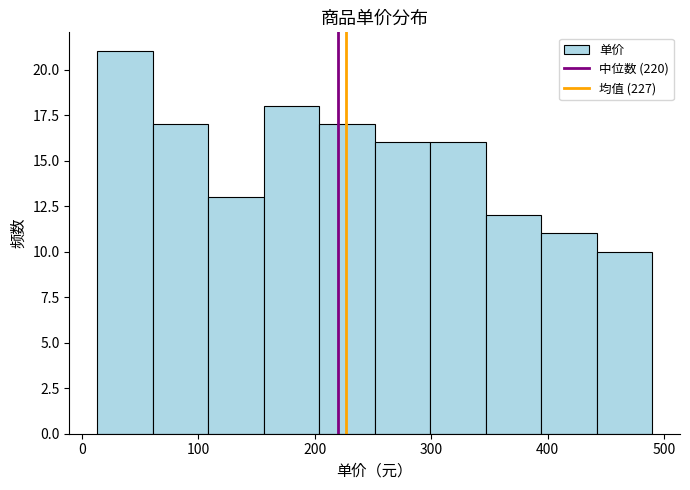

Over which range of the x-axis is the bar tallest?

10 to 60